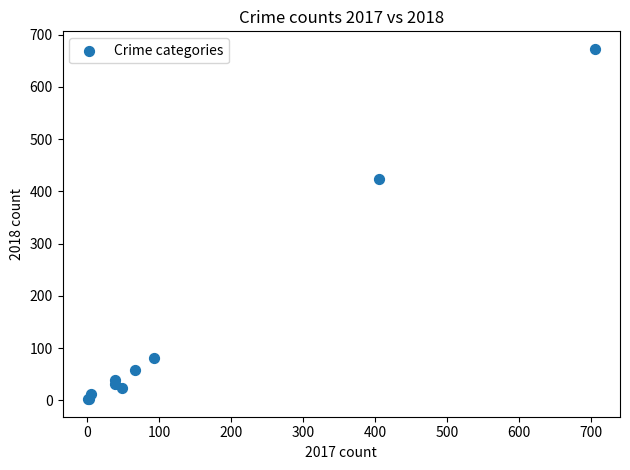

What Y value in the scatter plot is closest to 337?

424